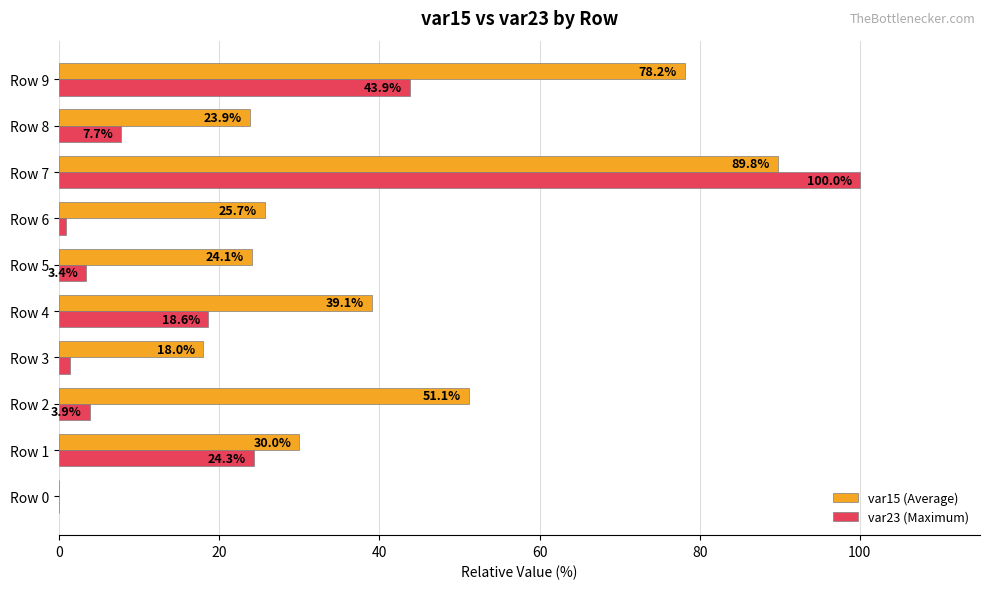

Read the var23 (Maximum) value at Row 2.

3.9